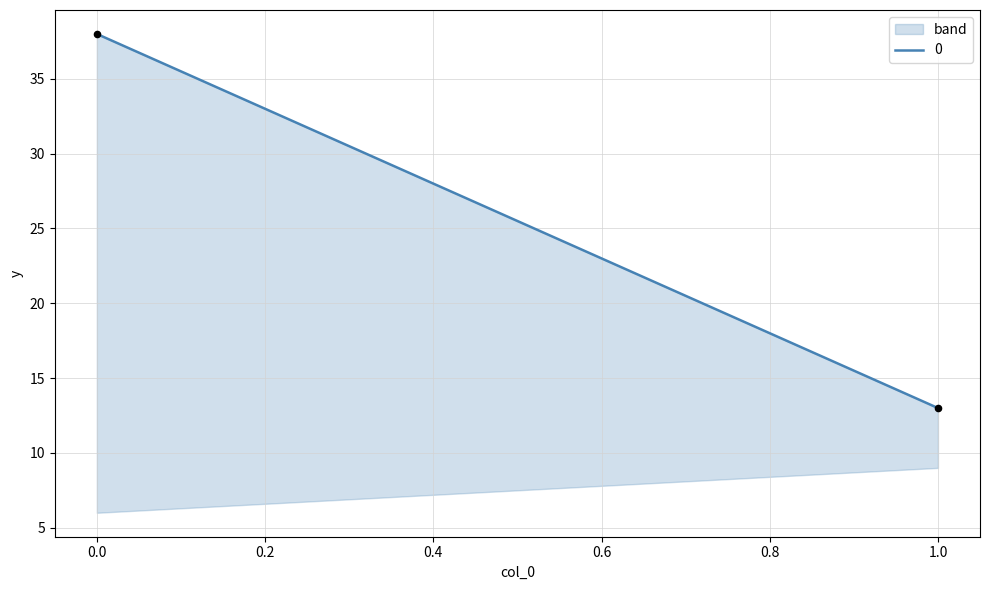

What is the average Y value?

26